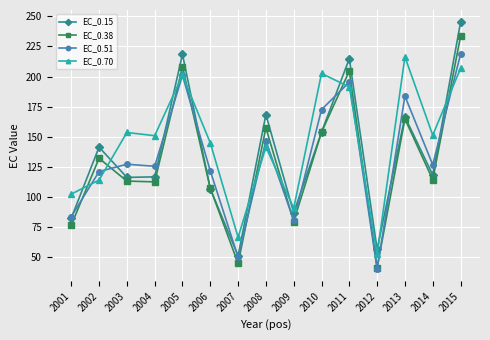

Between 2003 and 2005, which series saw the biggest shift?

EC_0.15